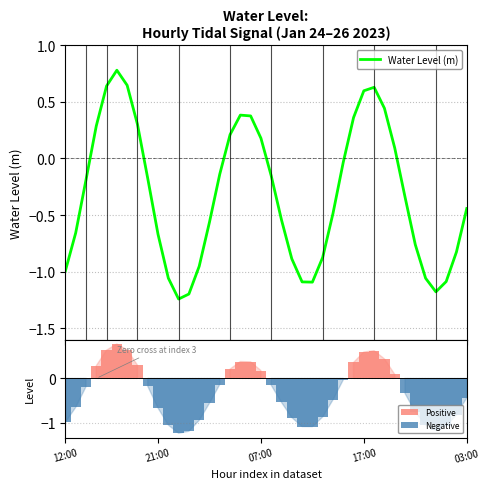

What is the total value across all series at 21:00?

-1.3